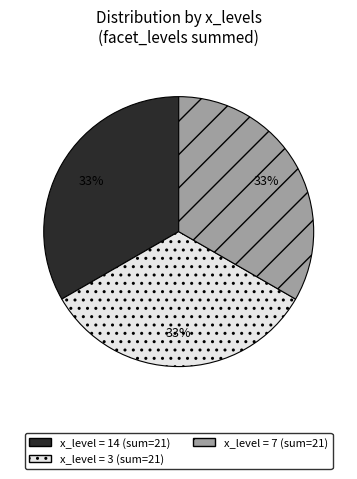

How many slices are in this pie chart?

3